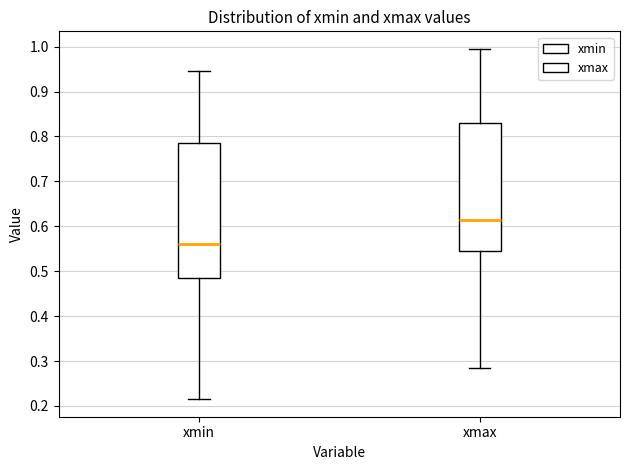

Which box is the tallest, from its lower edge to its upper edge?

xmin